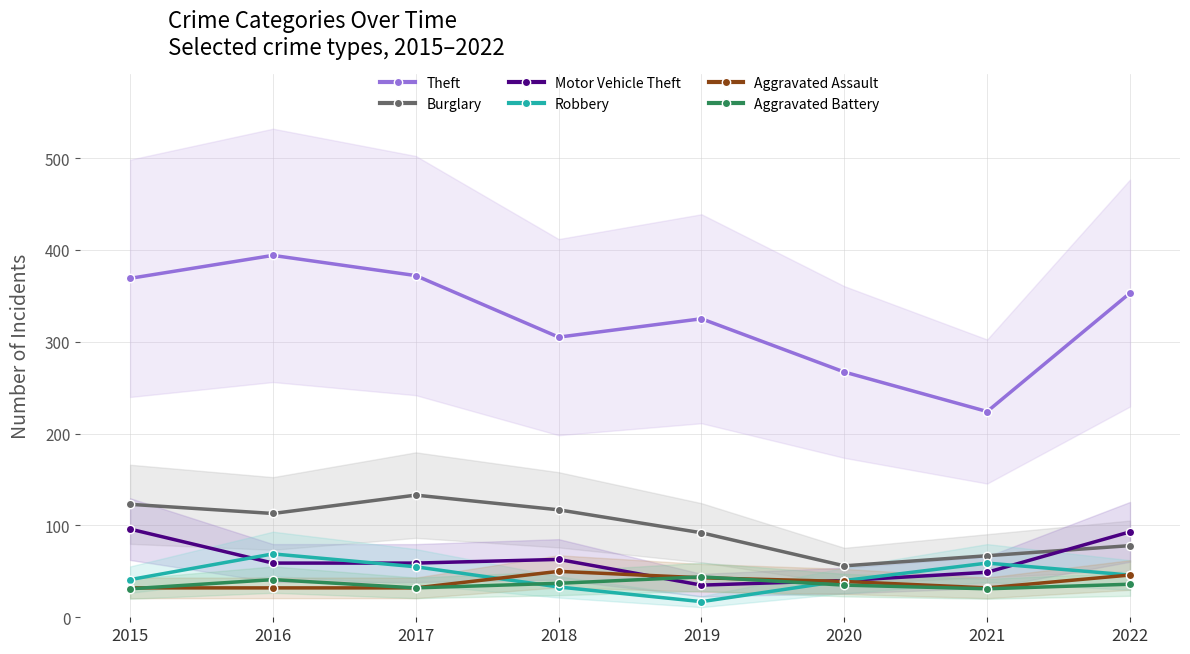

Reading left to right, what are all the values shown in this chart?

Theft: 369	394	372	305	325	267	224	353
Burglary: 123	113	133	117	92	56	67	78
Motor Vehicle Theft: 96	59	59	63	35	40	49	93
Robbery: 41	69	55	33	17	40	59	46
Aggravated Assault: 32	32	32	50	43	39	32	46
Aggravated Battery: 31	41	32	37	44	35	31	36